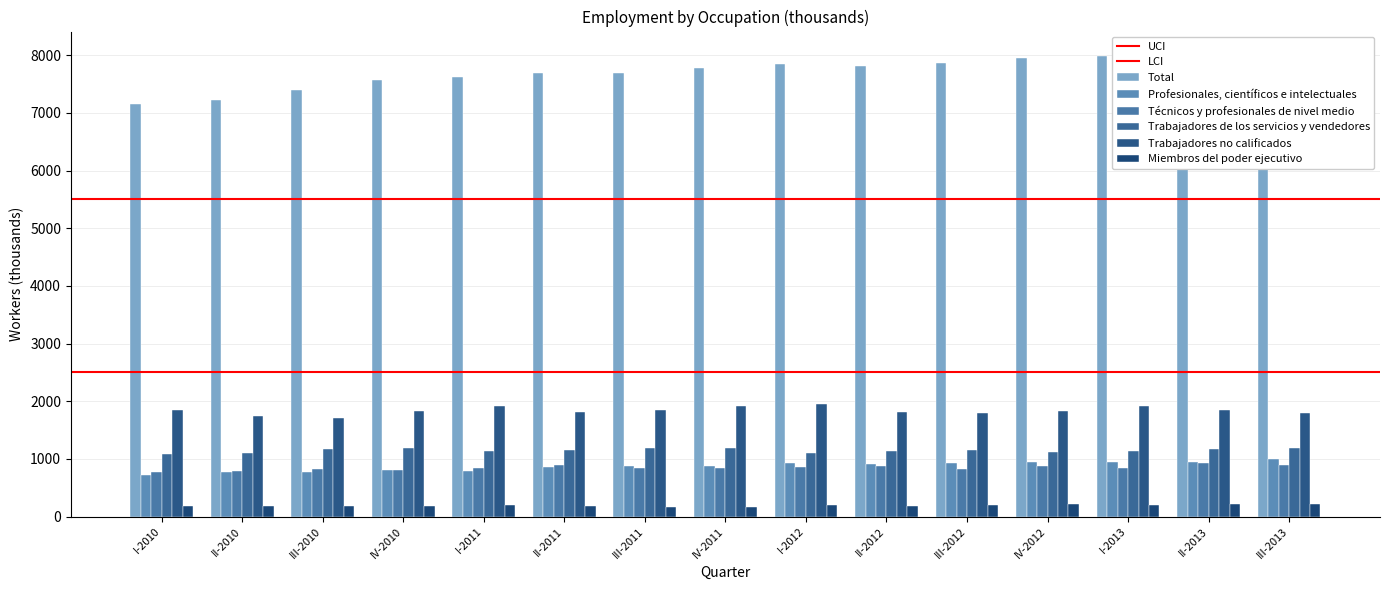

At which category is the sum across all series the highest?

III-2013